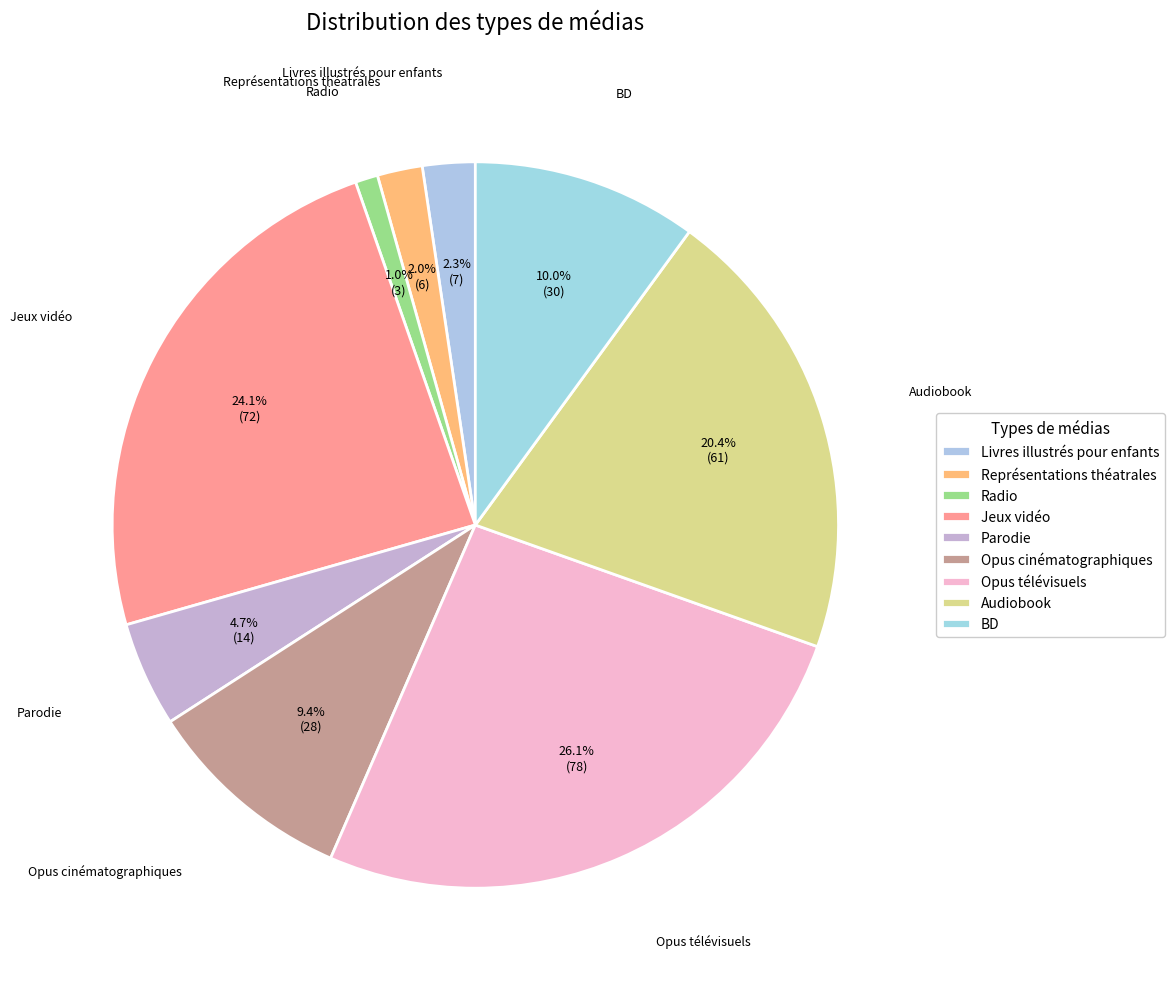

Combined, do Livres illustrés pour enfants and Parodie account for over 50%?

No